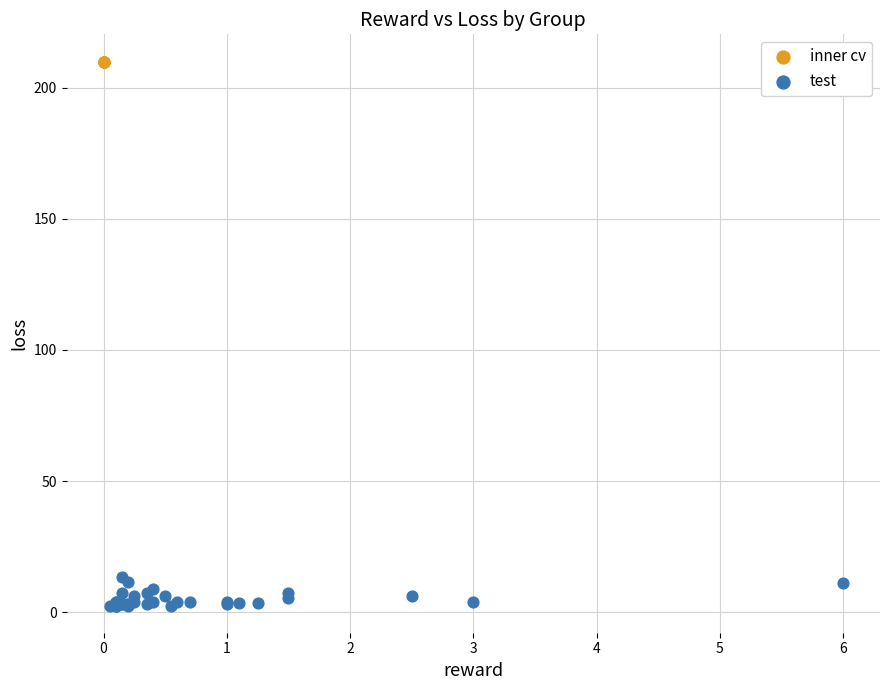

What are all the series names shown in the legend?

inner cv, test